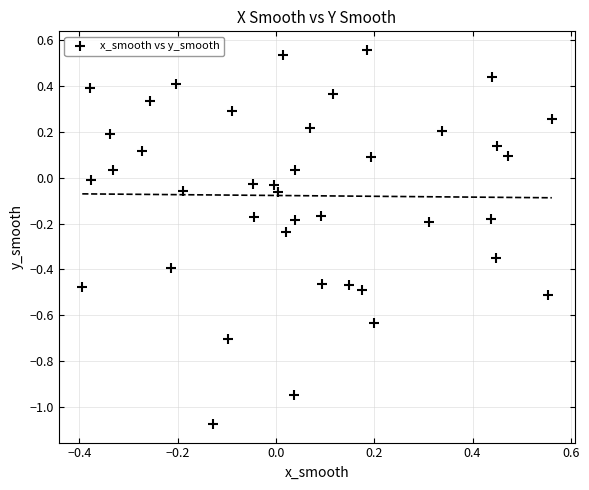

What is the range of X values (max minus min)?

1.0